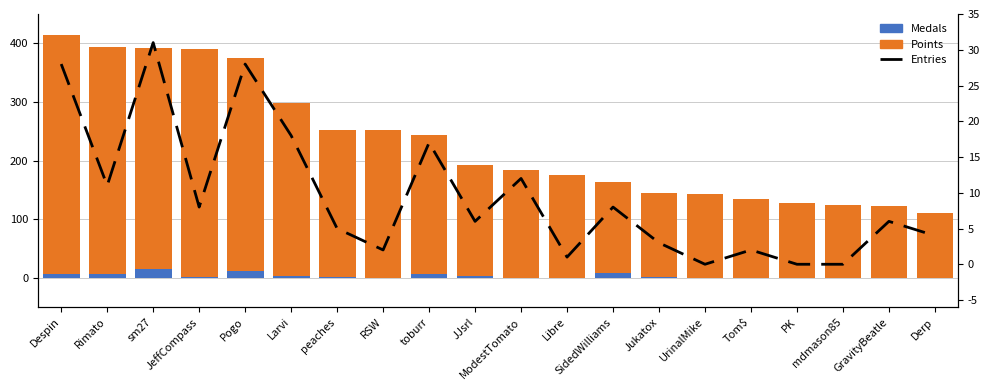

List the series in order of their peak value, highest first.

Points, Entries, Medals